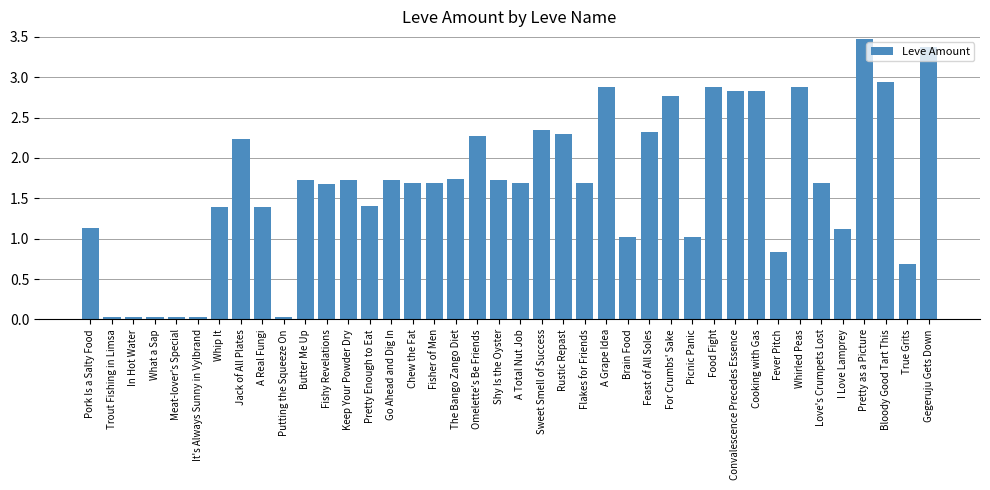

True or false: the data shows 0.3 at I Love Lamprey.

False